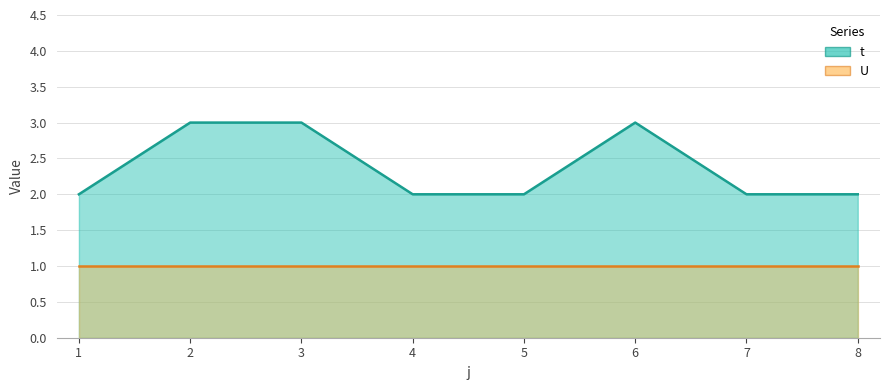

What is the value of the 7th point from the left?

2